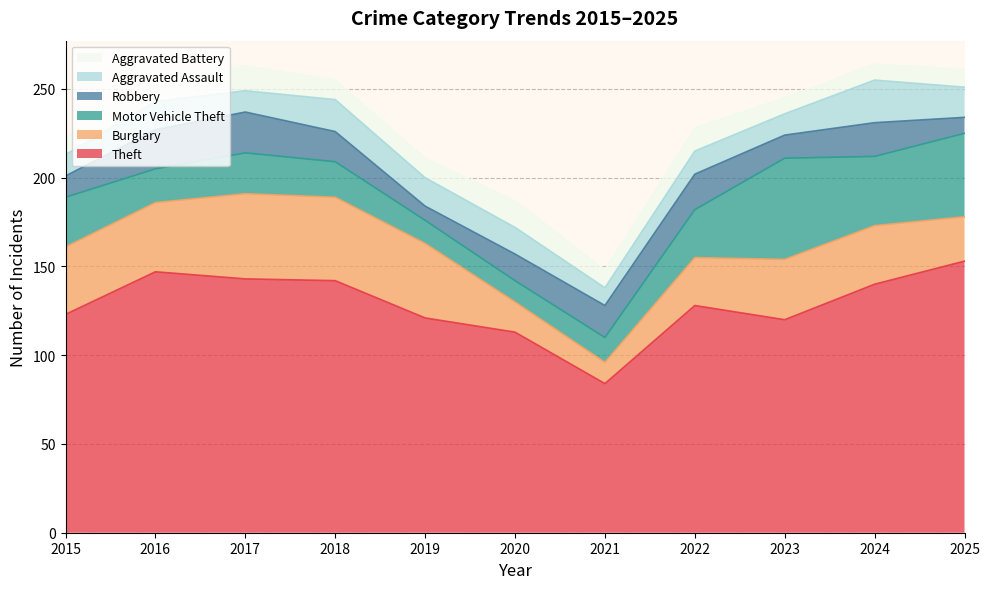

What is the difference between the maximum and minimum values in the Aggravated Battery series?

6